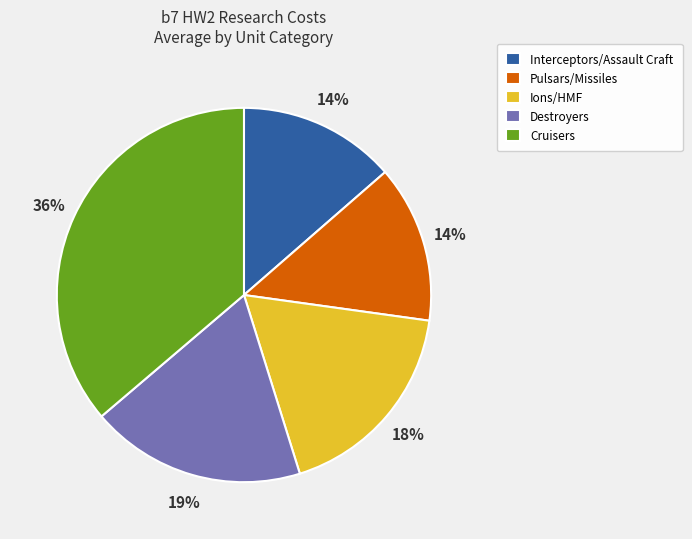

To the nearest percent, what is the average slice percentage?

20%